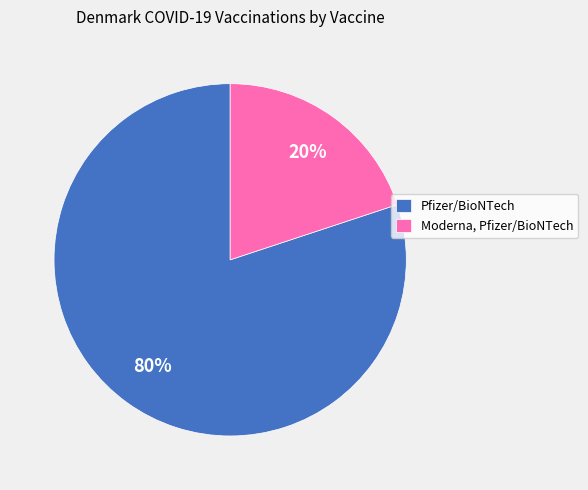

Which slice is the smallest?

Moderna, Pfizer/BioNTech